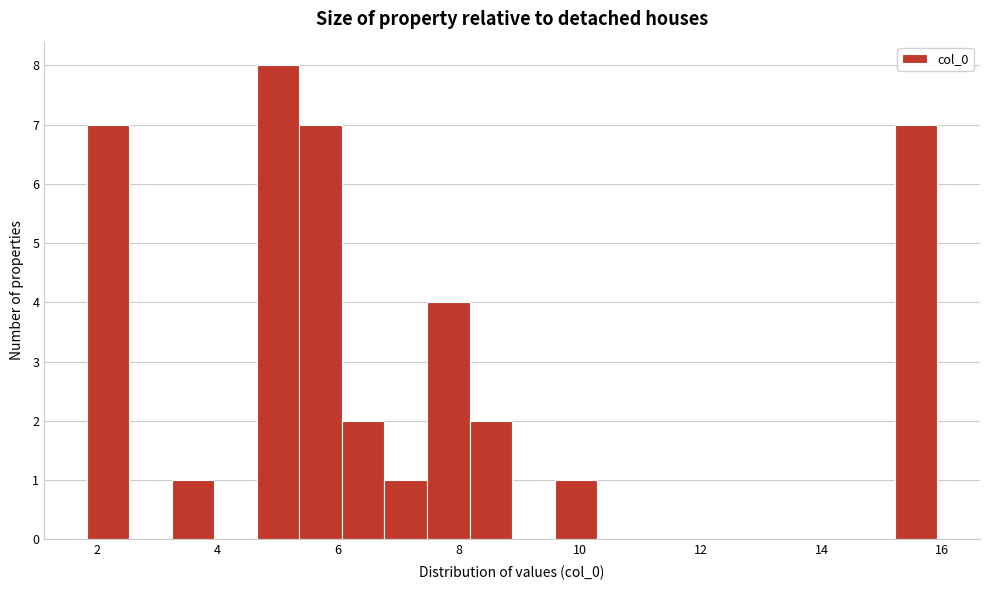

Around what value on the x-axis is the tallest bar? Give the approximate position of its centre, as read against the axis.

5.0